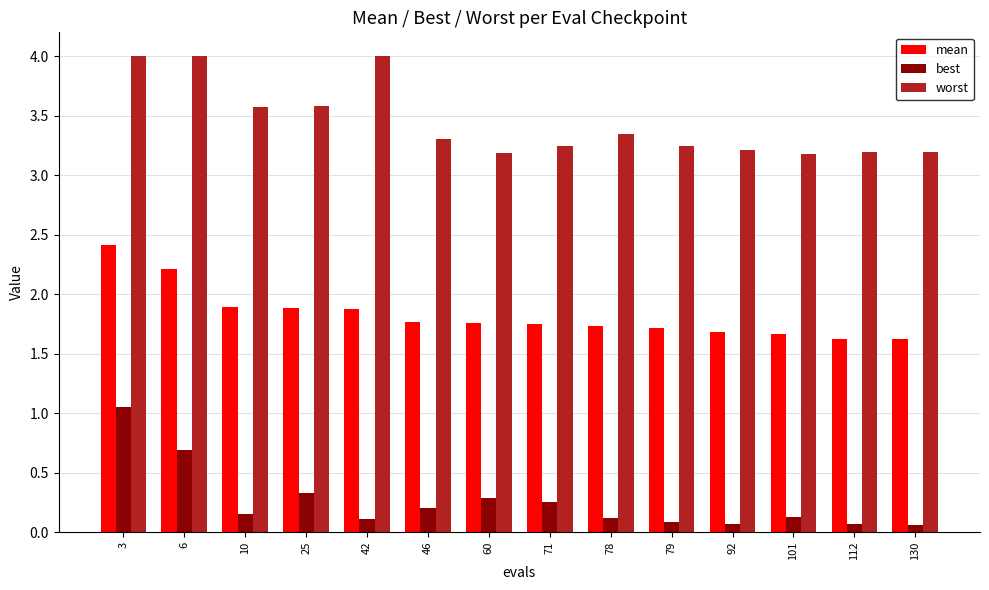

What is the difference between the maximum and minimum values in the mean series?

0.8